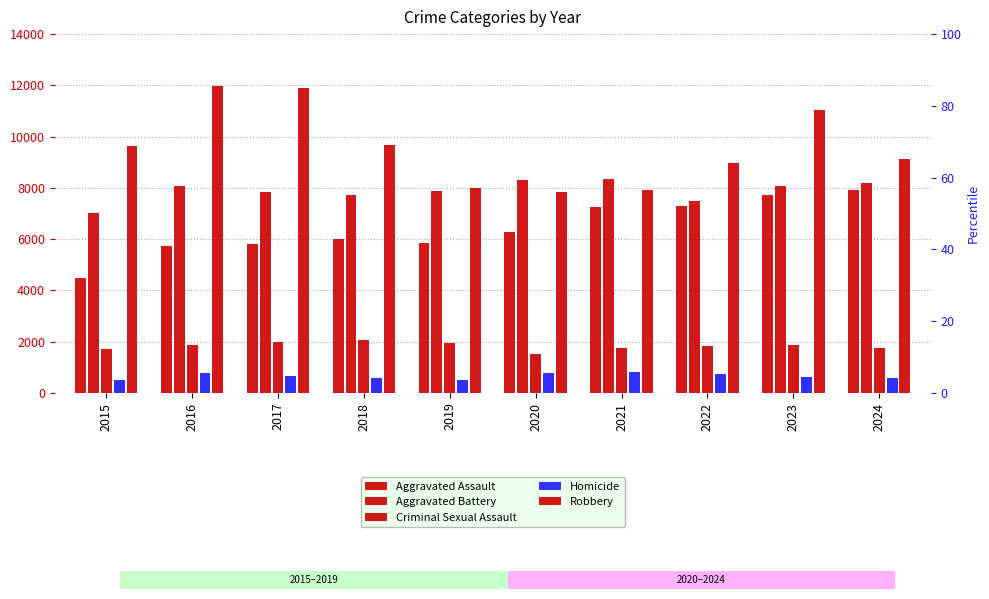

At which label is Aggravated Battery closest to 7682?

2018